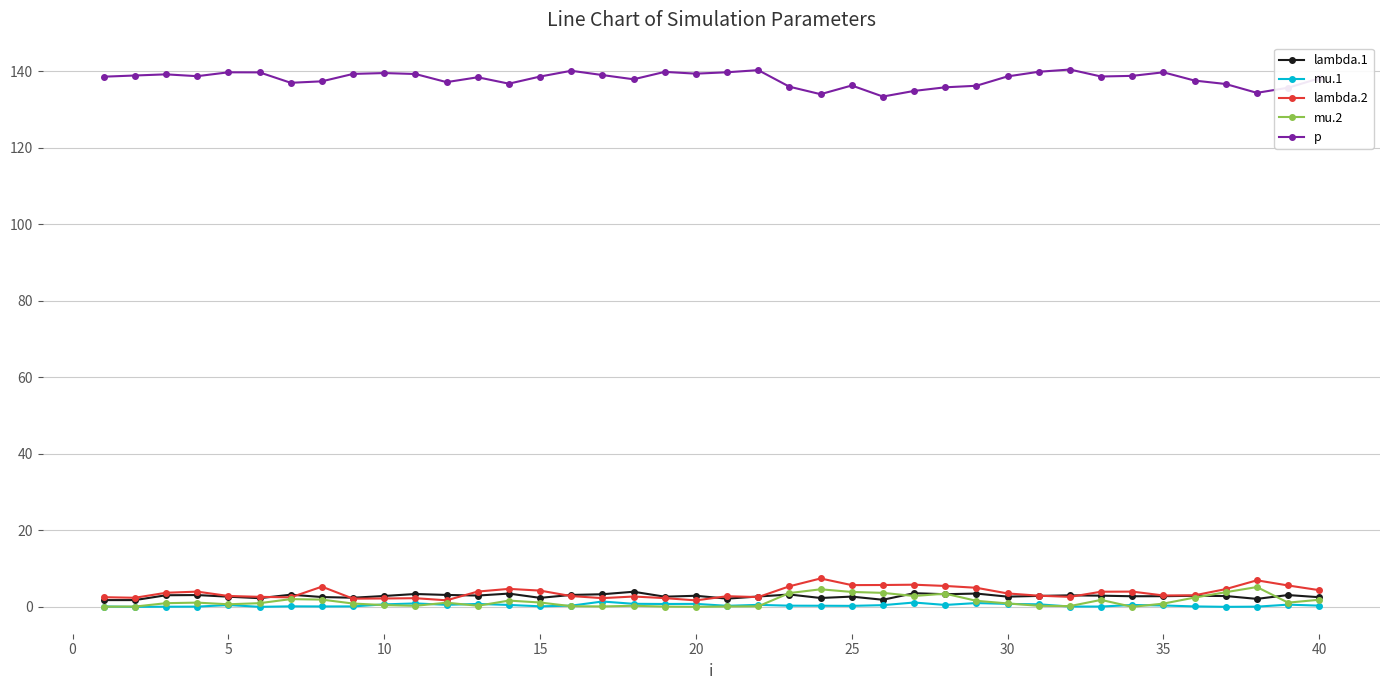

How many series are shown in this chart?

5